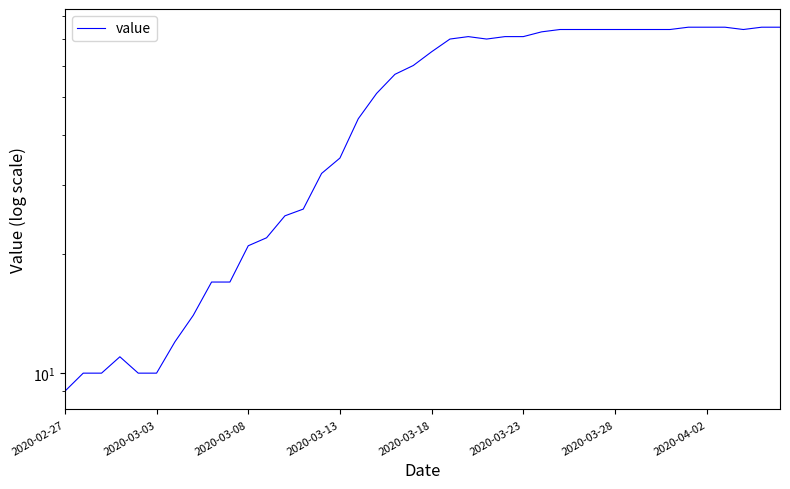

What is the change in value from 23 to 35?

+5